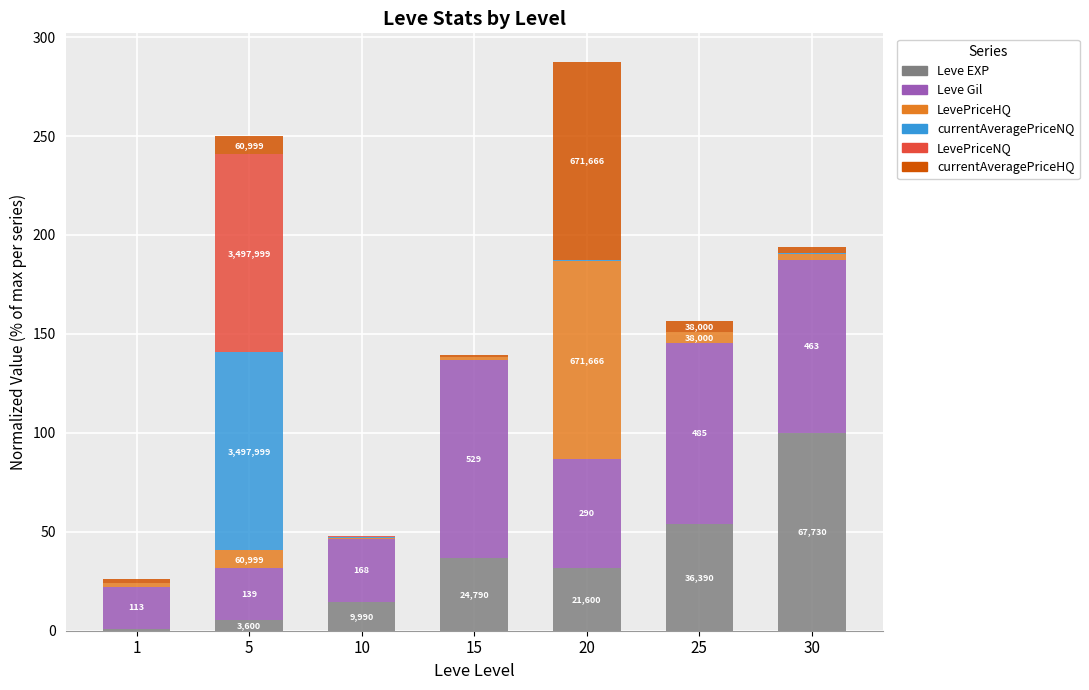

Between 10 and 30, which series saw the biggest shift?

Leve EXP